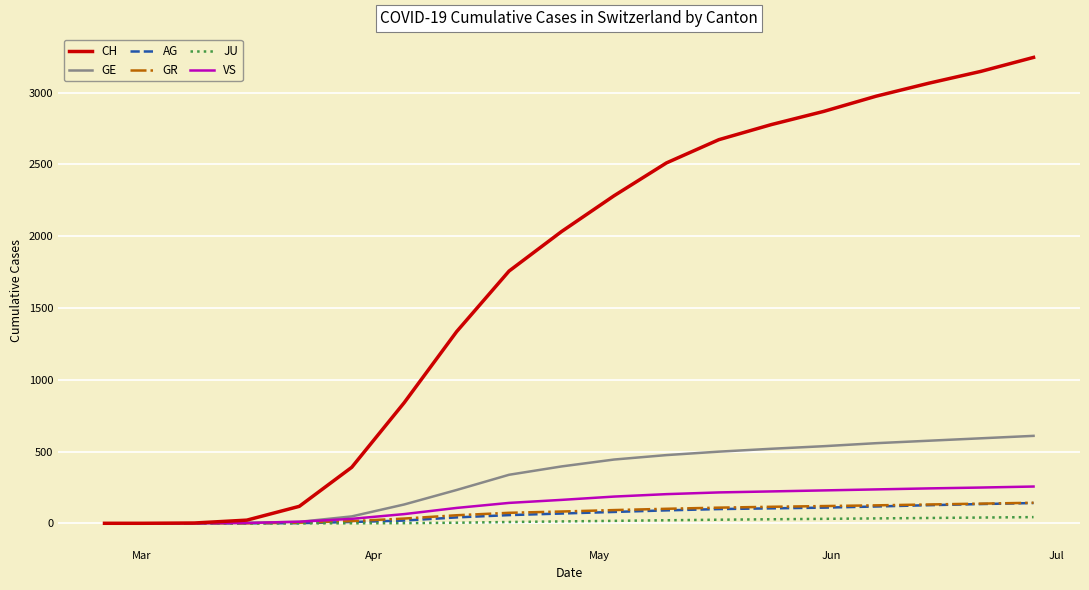

What are all the series names shown in the legend?

CH, GE, AG, GR, JU, VS